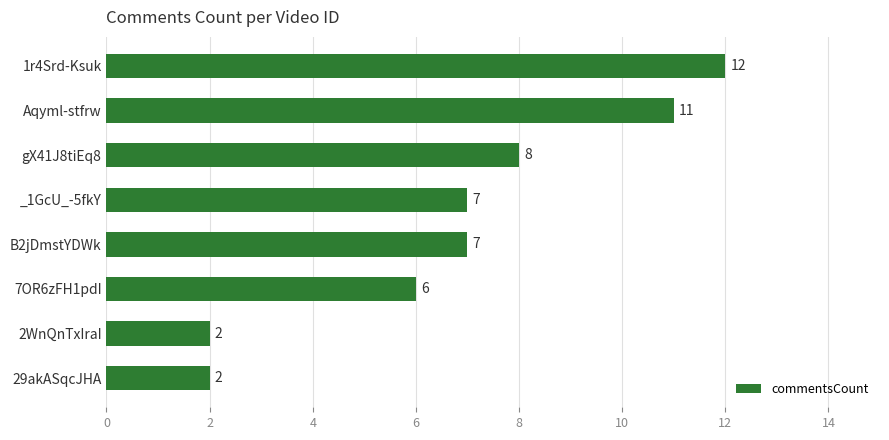

How many data points are less than 7?

3